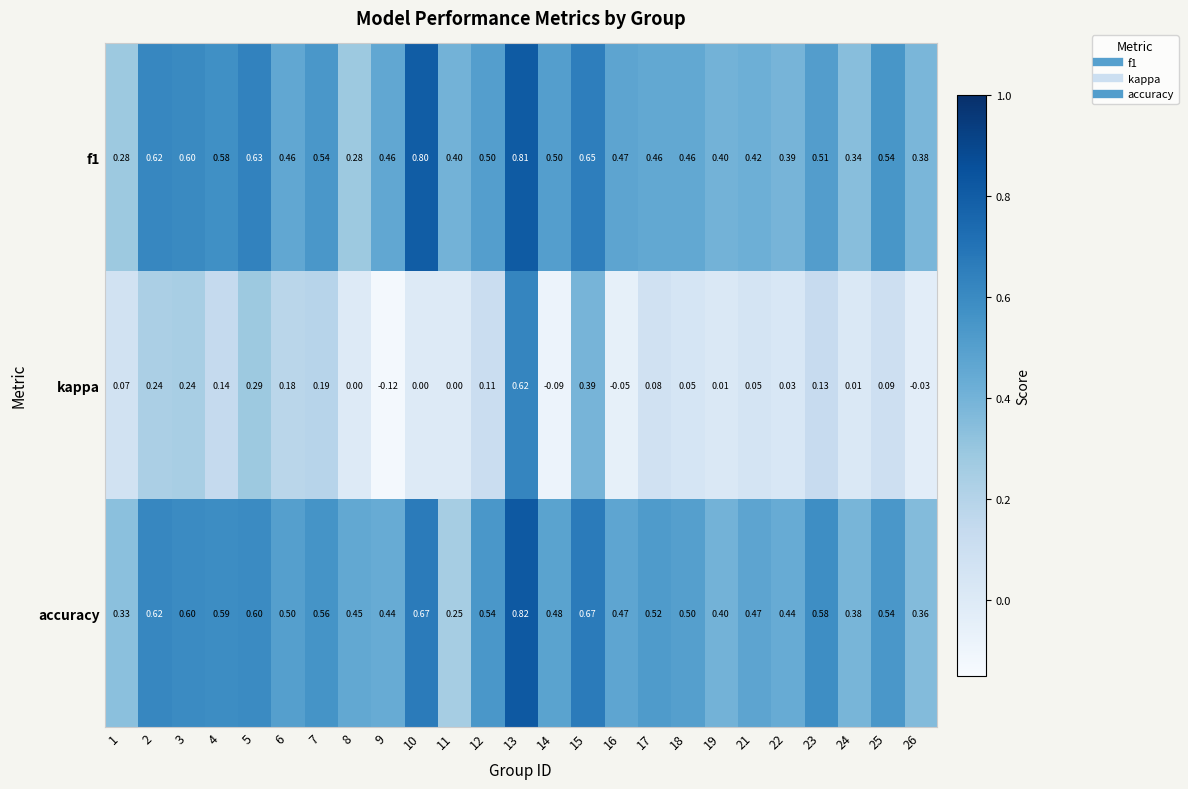

Between 5 and 17, which series saw the biggest shift?

kappa